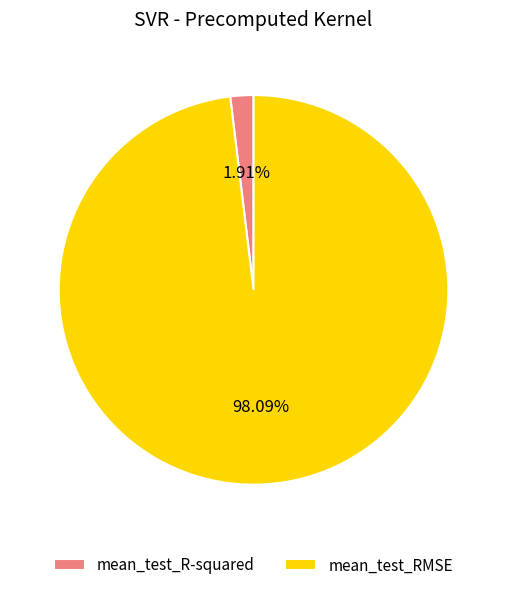

True or false: mean_test_R-squared accounts for 2% of the total.

True